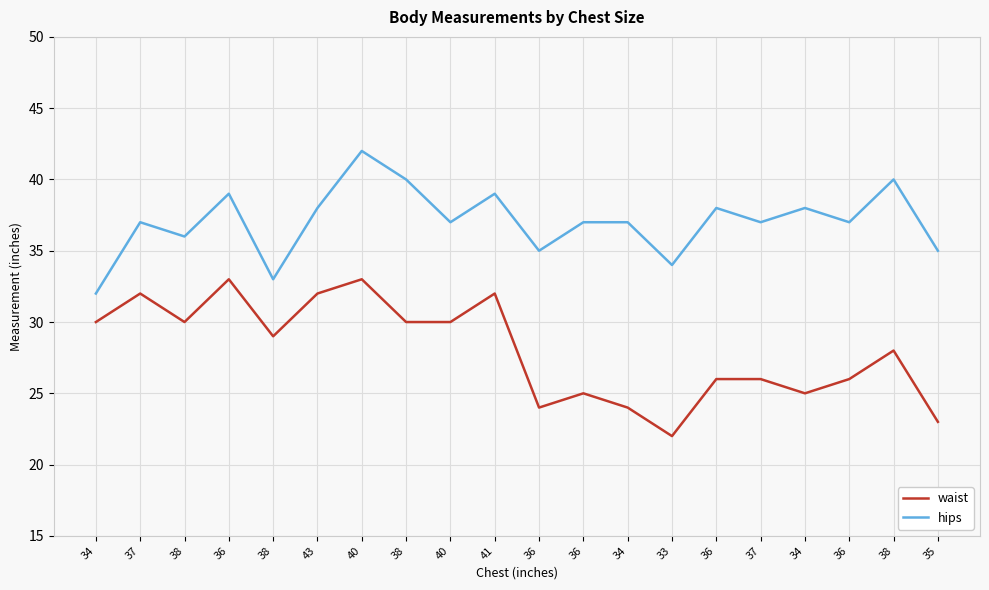

Reading right to left, extract all data points from this chart.

waist: 35=23	38=28	36=26	34=25	37=26	36=26	33=22	34=24	36=25	36=24	41=32	40=30	38=30	40=33	43=32	38=29	36=33	38=30	37=32	34=30
hips: 35=35	38=40	36=37	34=38	37=37	36=38	33=34	34=37	36=37	36=35	41=39	40=37	38=40	40=42	43=38	38=33	36=39	38=36	37=37	34=32